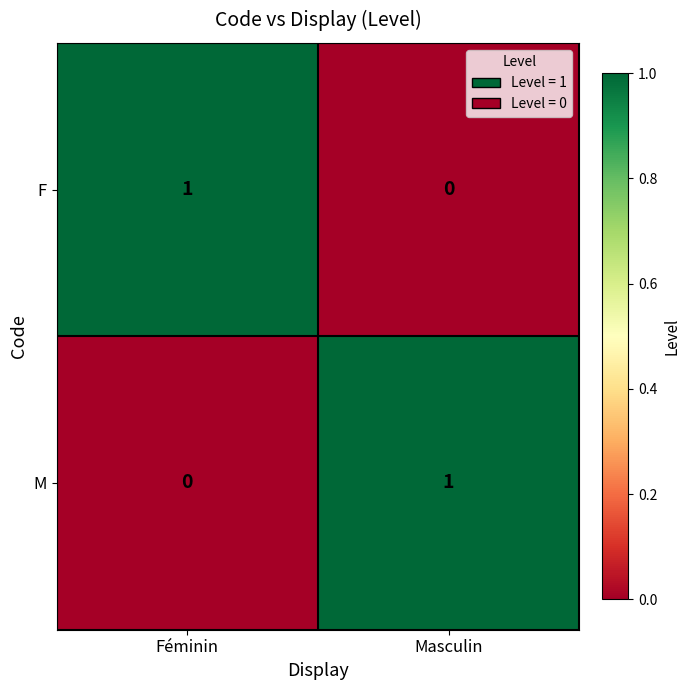

Is it true that F equals 0 at Masculin?

True